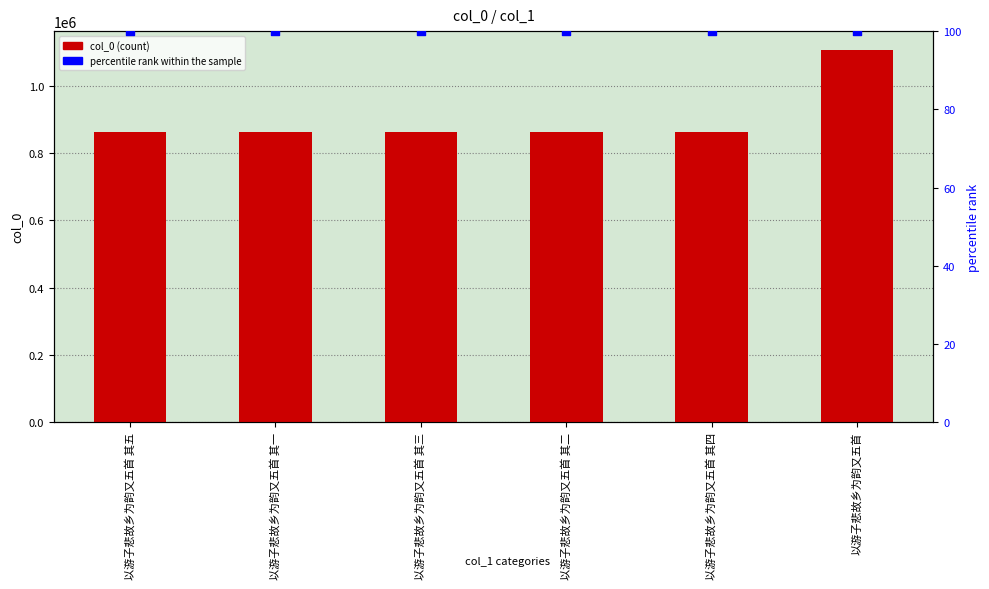

What is the total value across all series at 以游子悲故乡为韵又五首 其一?

861600